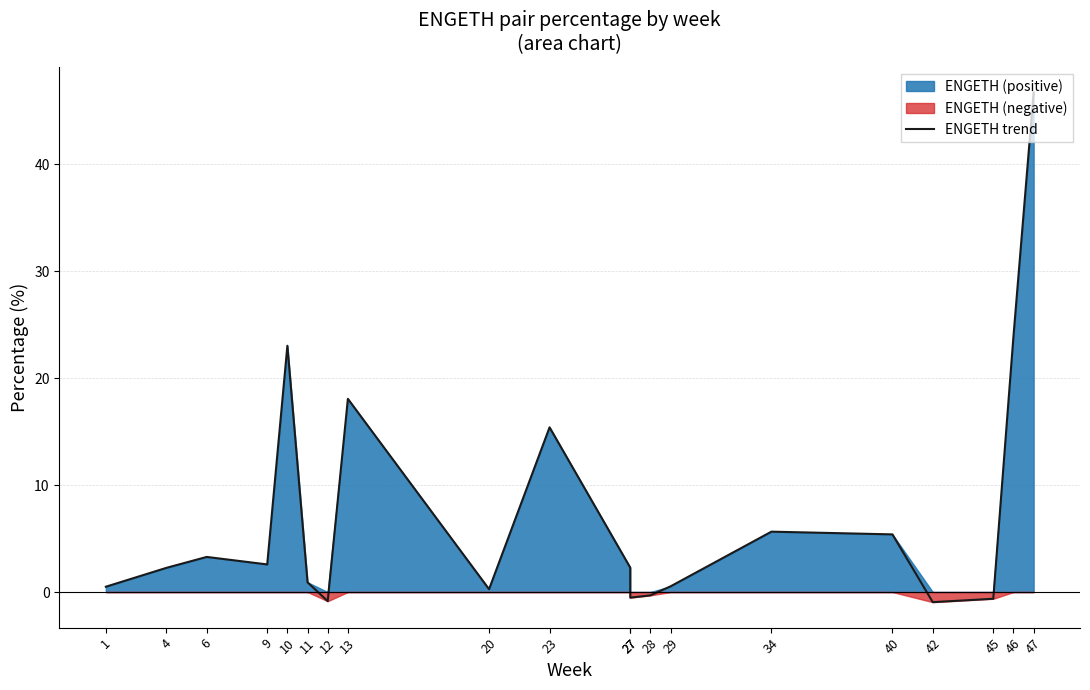

Does the chart have visible grid lines?

Yes